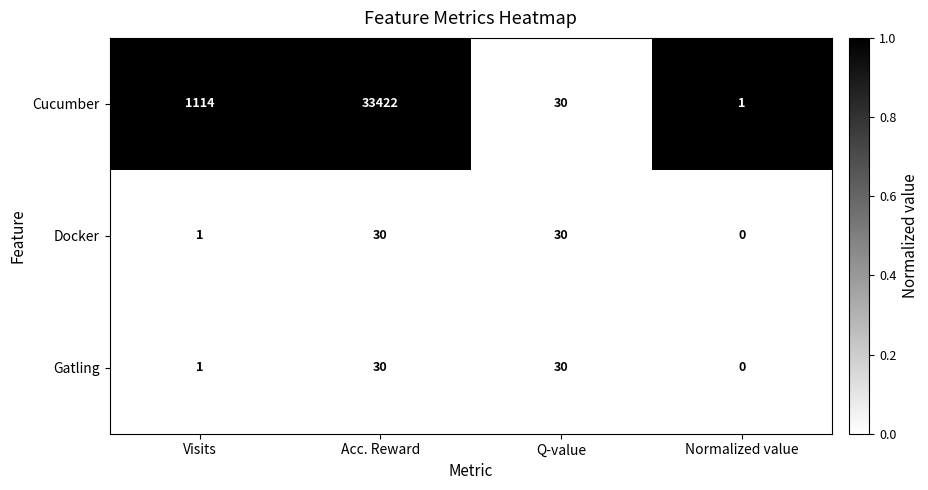

Reading left to right, transcribe all the data shown in this chart.

Cucumber: Visits=1114	Acc. Reward=33422	Q-value=30	Normalized value=1
Docker: Visits=1	Acc. Reward=30	Q-value=30	Normalized value=0
Gatling: Visits=1	Acc. Reward=30	Q-value=30	Normalized value=0